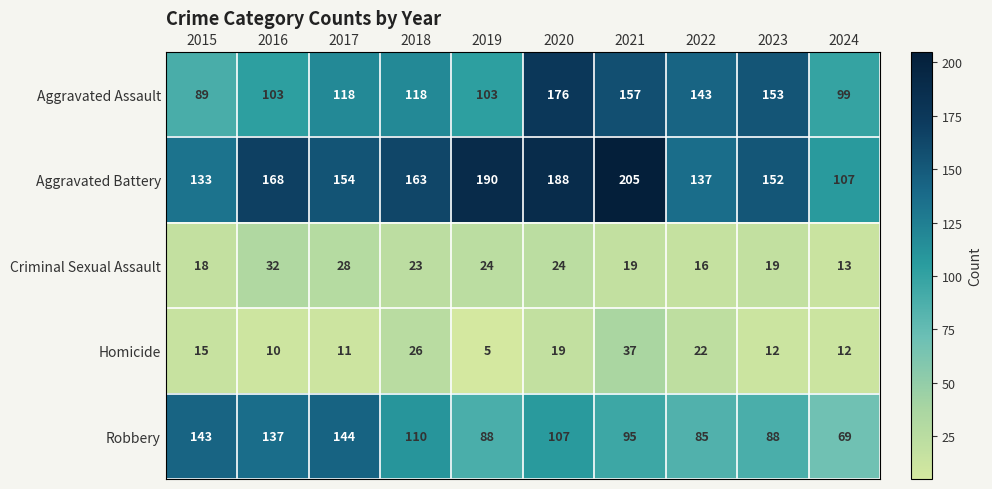

True or false: Robbery has a value of 69 at 2024.

True